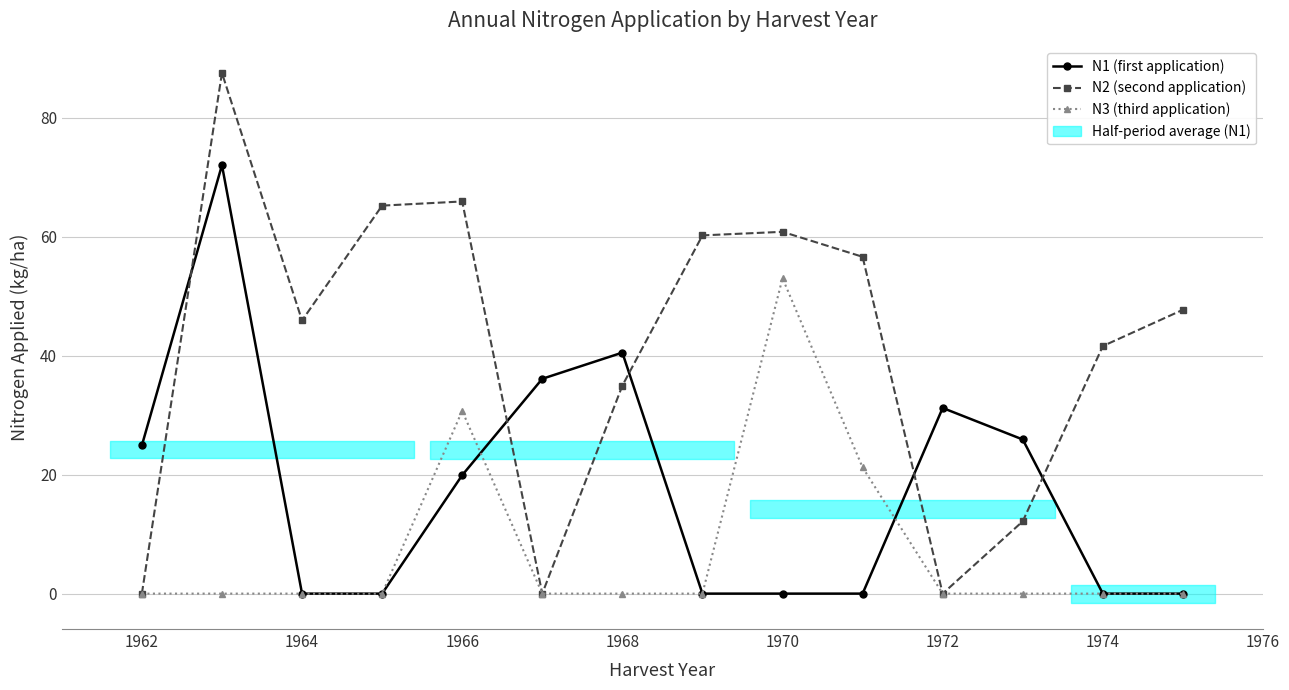

Rank the series by their maximum value, from lowest to highest.

N3 (third application), N1 (first application), N2 (second application)